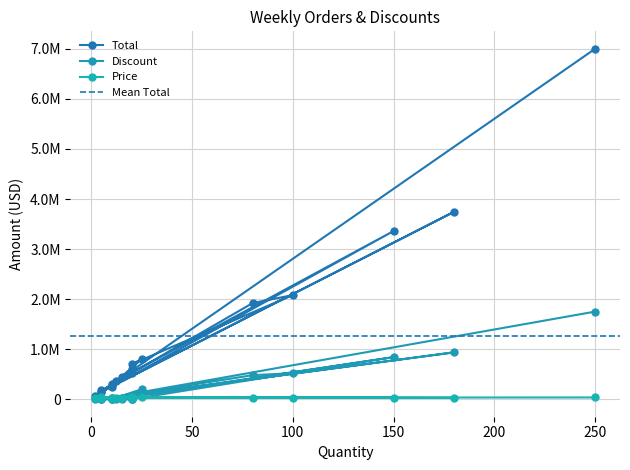

What are all the series names shown in the legend?

Total, Discount, Price